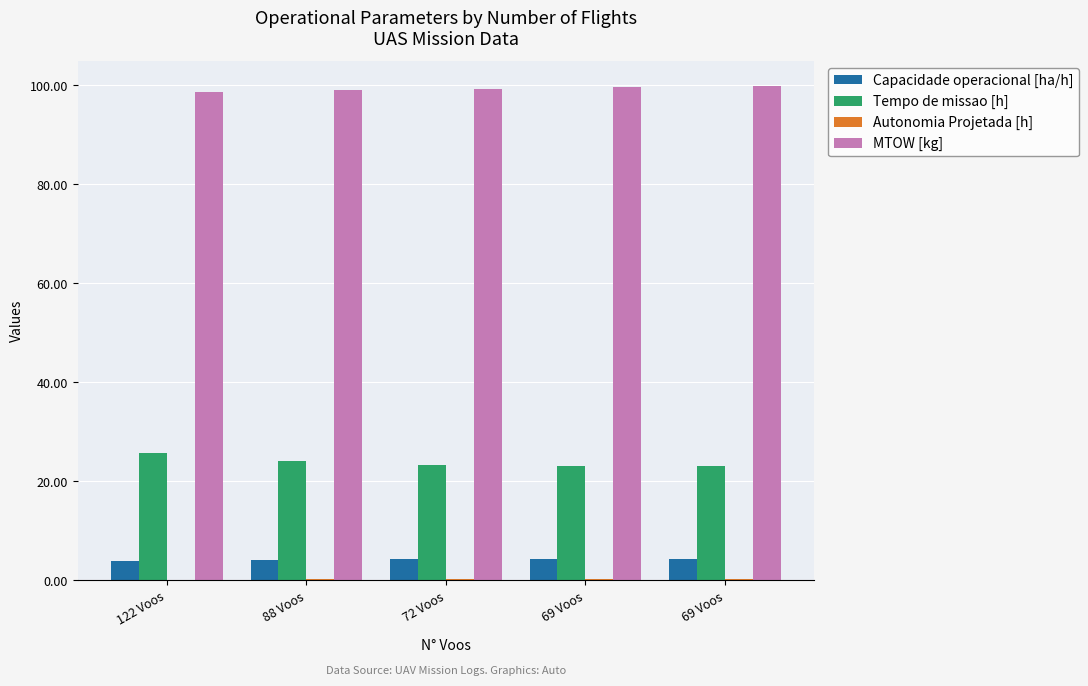

Reading left to right, what are all the values shown in this chart?

Capacidade operacional [ha/h]: 3.9	4.1	4.3	4.3	4.3
Tempo de missao [h]: 25.8	24.1	23.4	23.2	23.2
Autonomia Projetada [h]: 0.2	0.2	0.3	0.3	0.3
MTOW [kg]: 98.7	99.0	99.3	99.6	100.0